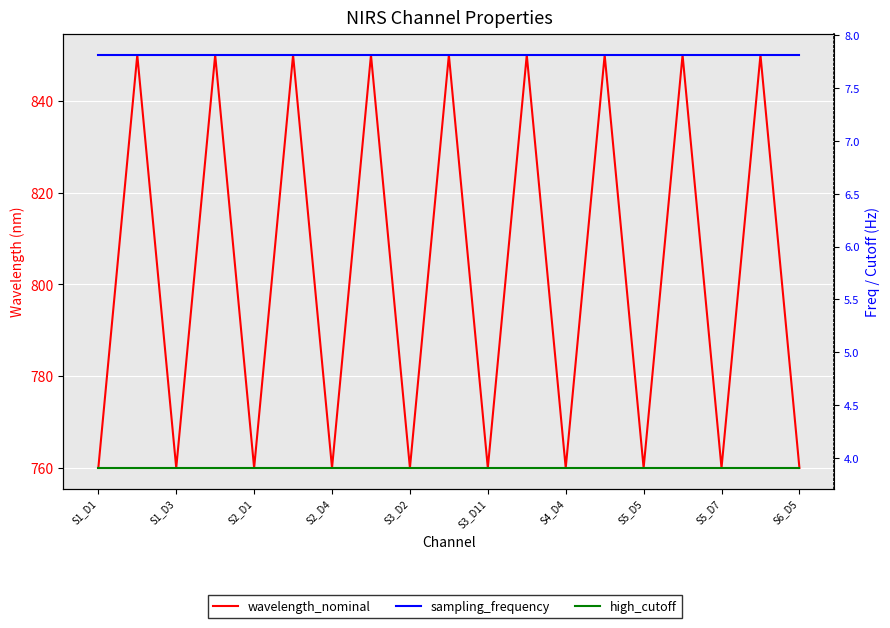

True or false: wavelength_nominal and high_cutoff cross at least once.

False